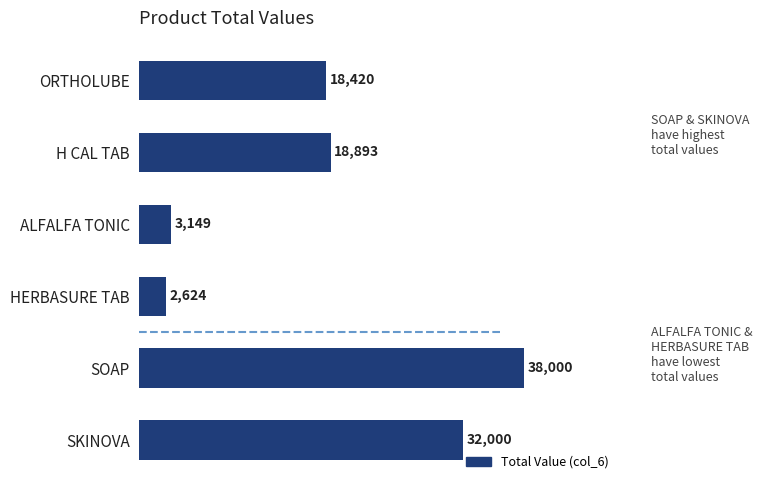

Where is the data nearest to the value 20312?

H CAL TAB